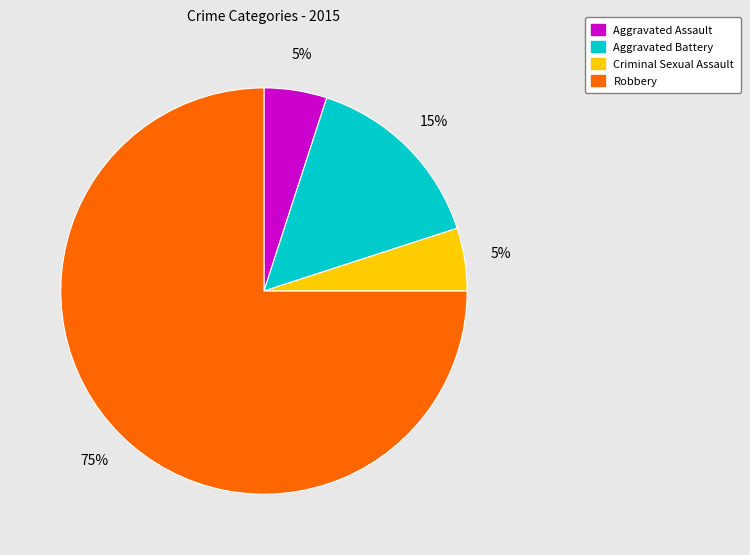

To the nearest percent, what is the combined percentage of Criminal Sexual Assault and Aggravated Battery?

20%